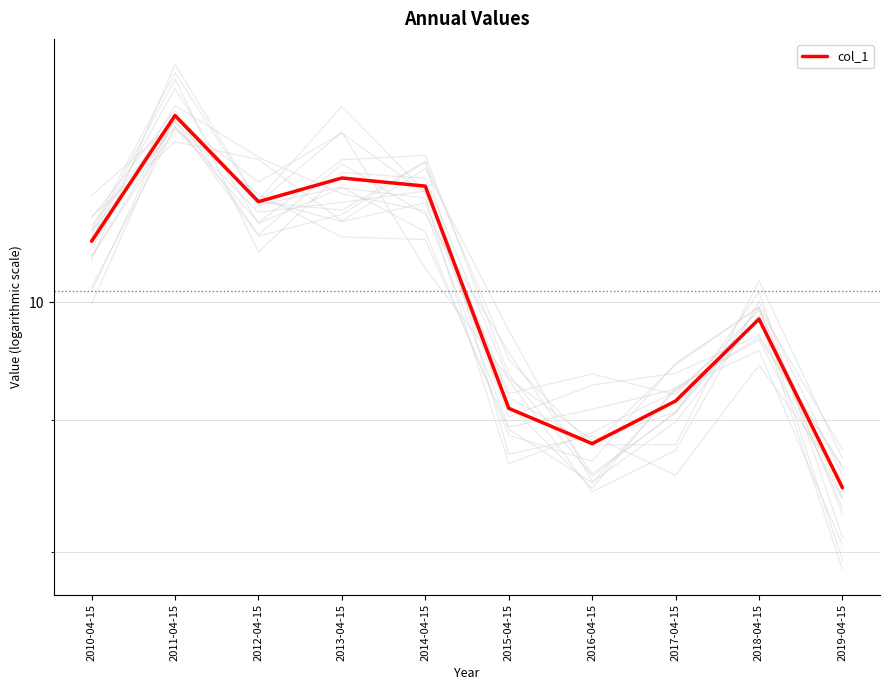

Reading left to right, extract all data points from this chart.

10.6	11.8	10.9	11.2	11.1	9.1	8.8	9.2	9.9	8.5